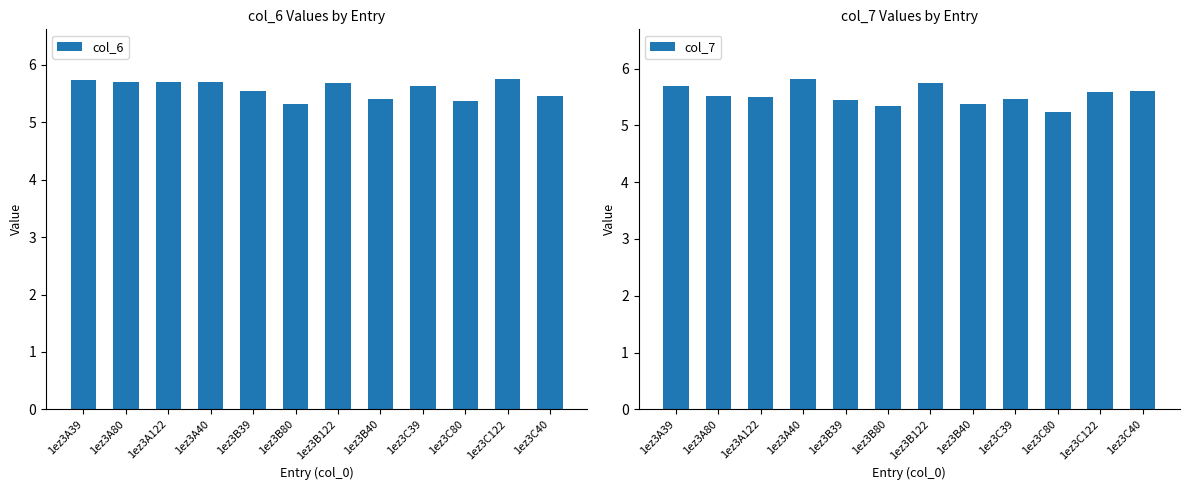

What is the difference between the highest and lowest values at 1ez3B39?

0.1